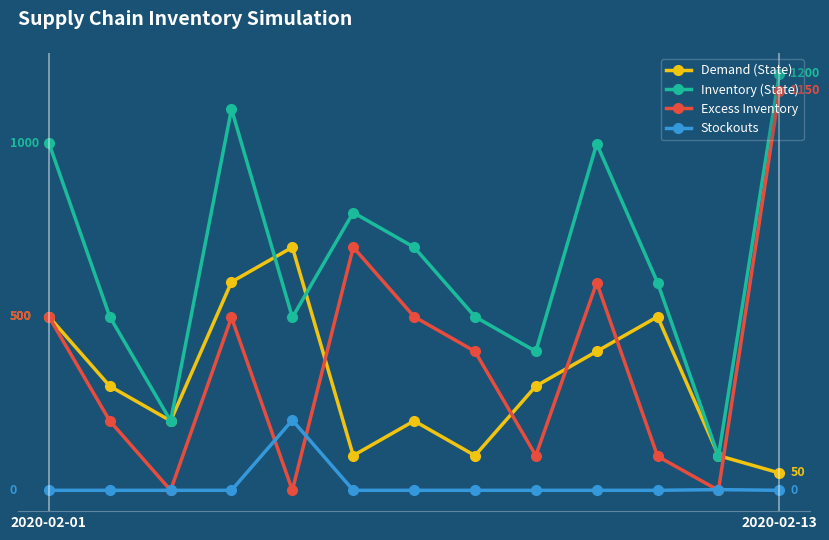

What are all the series names shown in the legend?

Demand (State), Inventory (State), Excess Inventory, Stockouts